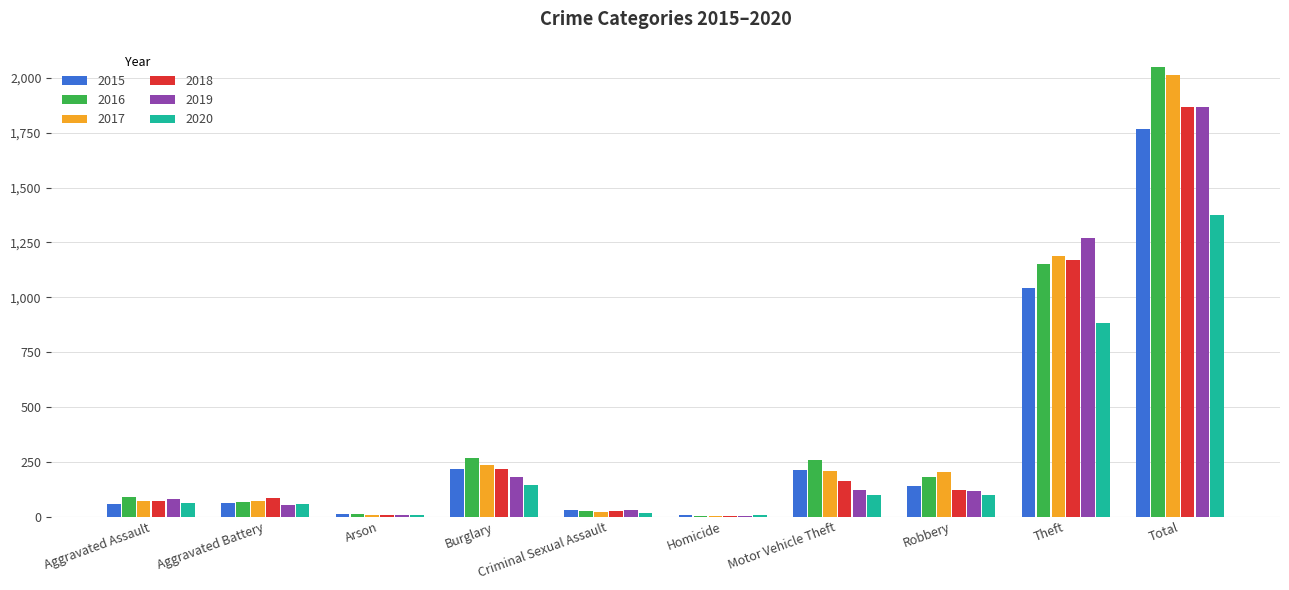

Which series changed the most between Robbery and Total?

2016